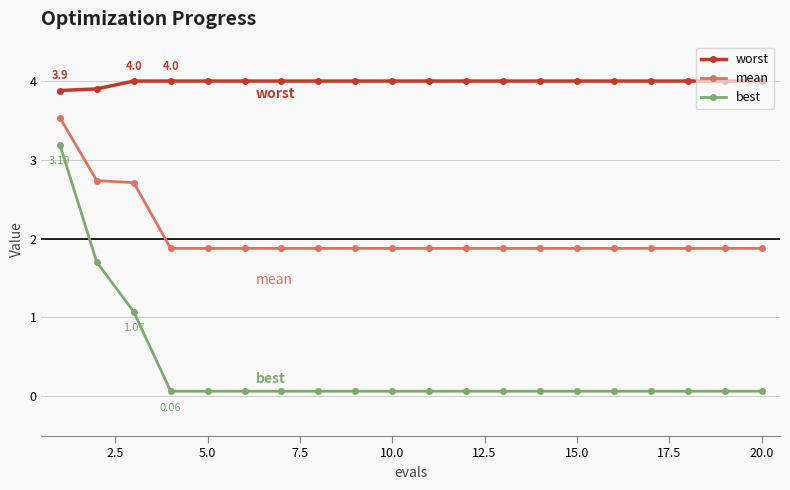

At how many categories does at least one series exceed 2?

20